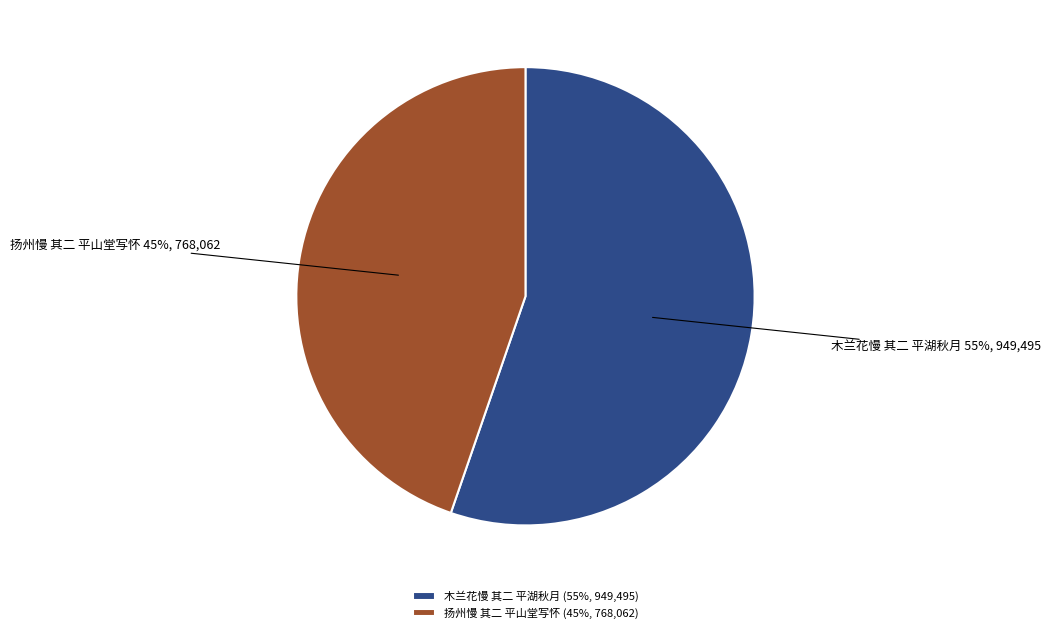

Do 木兰花慢 其二 平湖秋月 and 扬州慢 其二 平山堂写怀 together represent more than half of the pie?

Yes